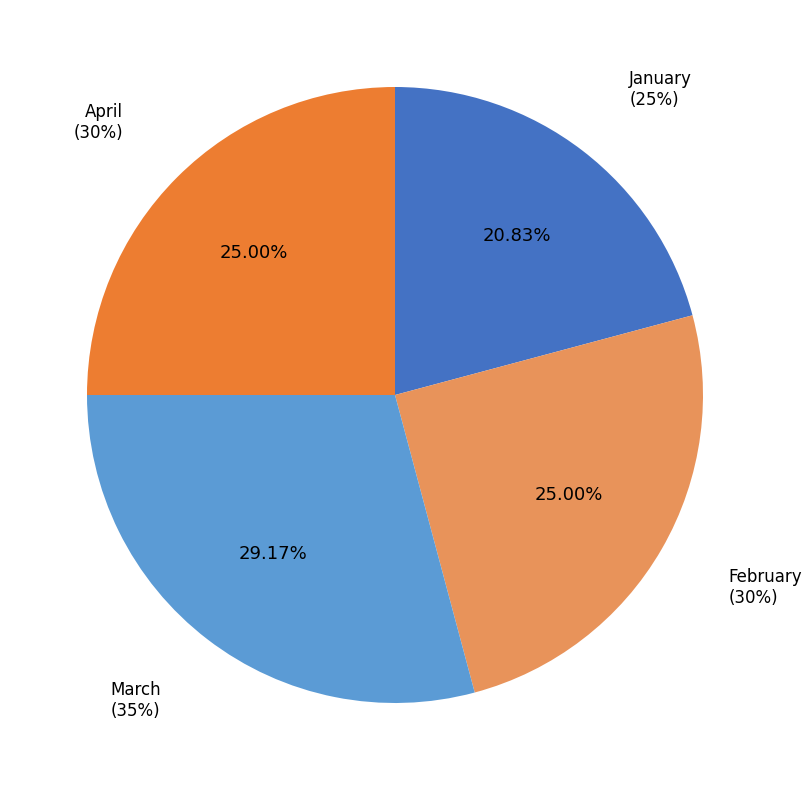

To the nearest percent, what portion does February represent?

25%